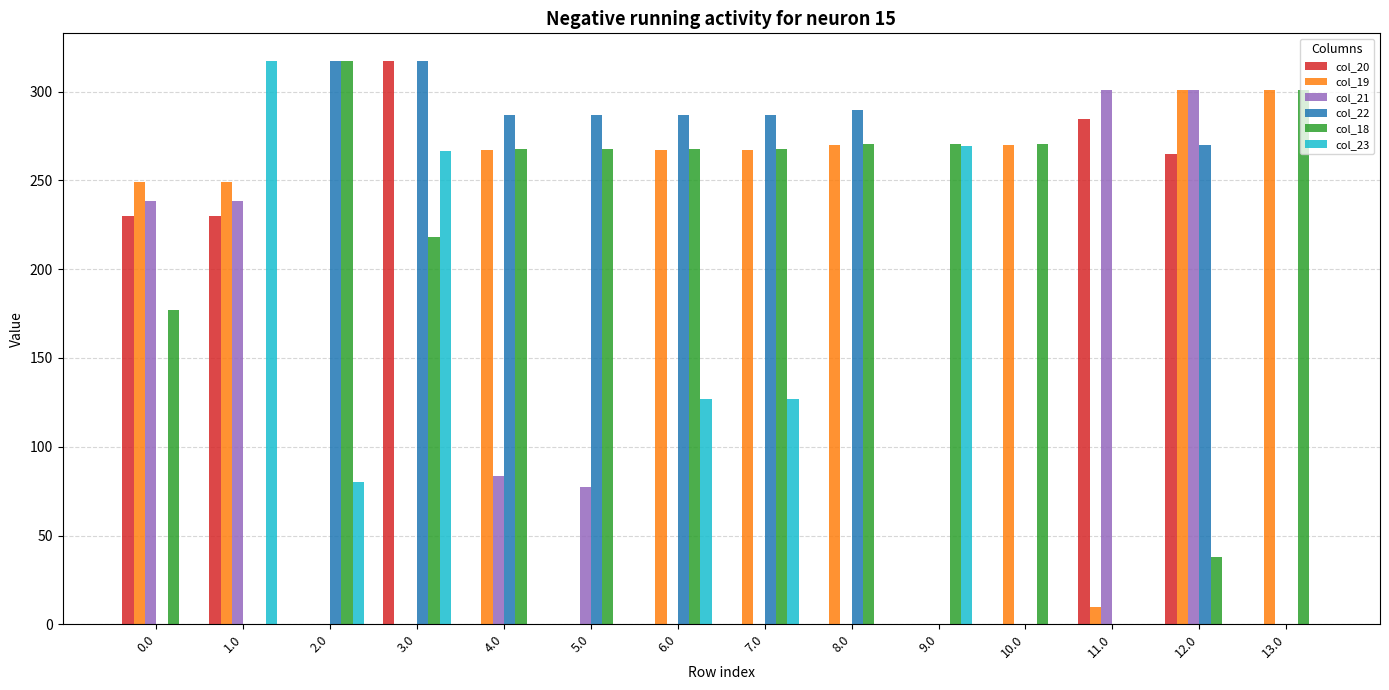

What is the greatest value displayed?

317.0